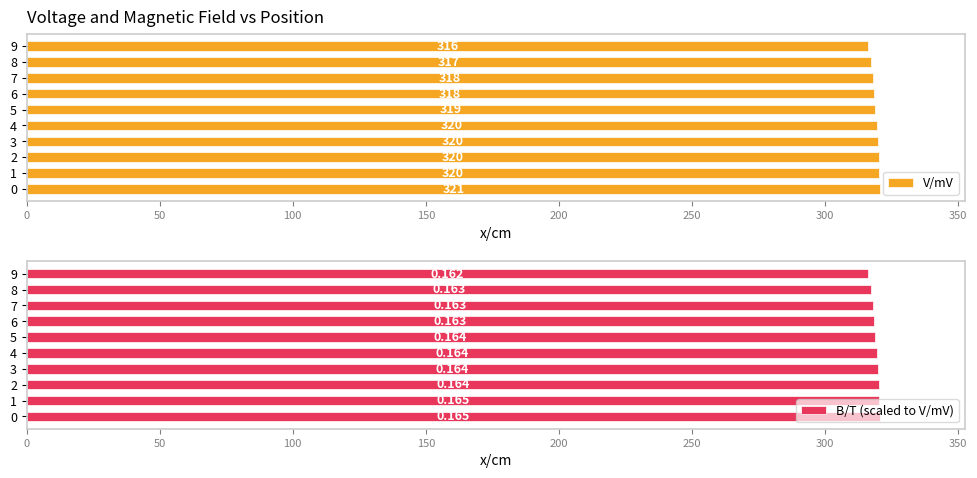

True or false: V/mV has a value of 204.9 at 7.

False